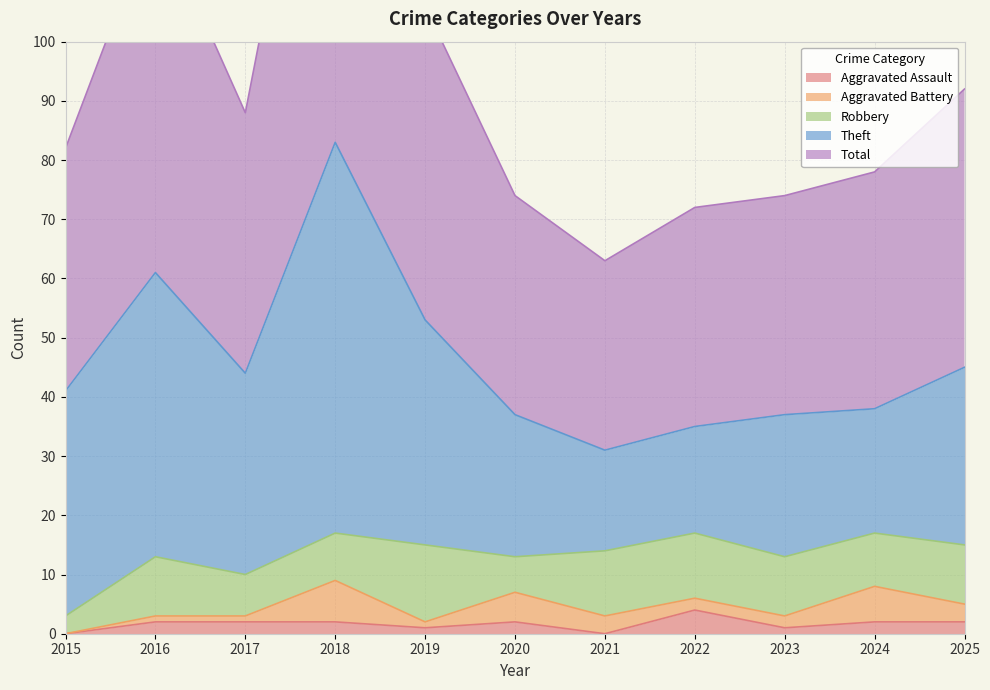

What is the sum of all Total values?

512